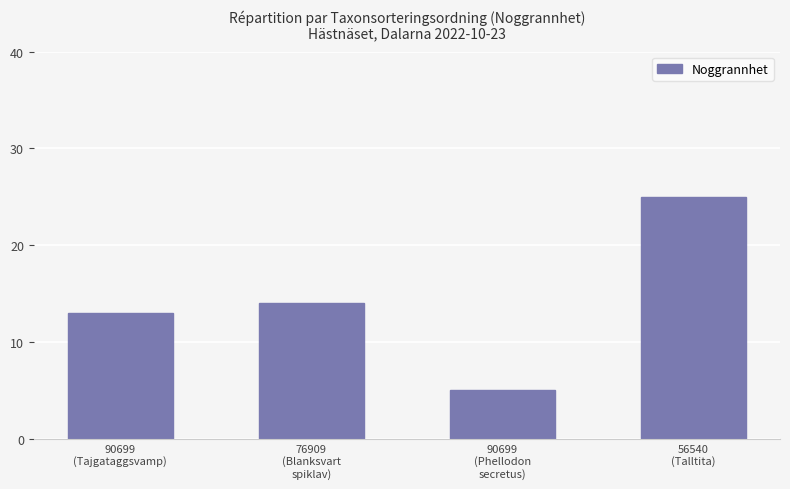

List the labels in order of value, largest first.

56540
(Talltita), 76909
(Blanksvart
spiklav), 90699
(Tajgataggsvamp), 90699
(Phellodon
secretus)